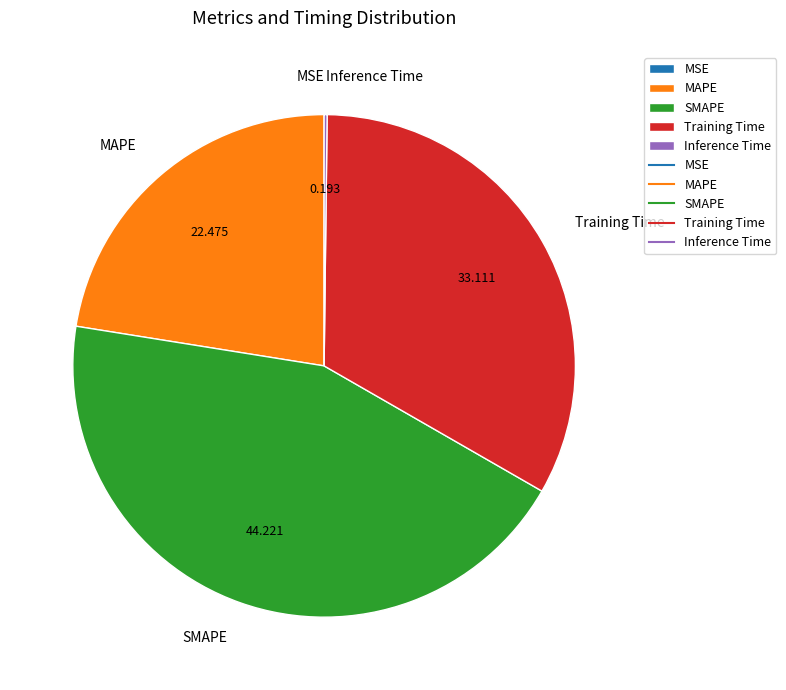

Which category has the biggest portion of the pie?

SMAPE